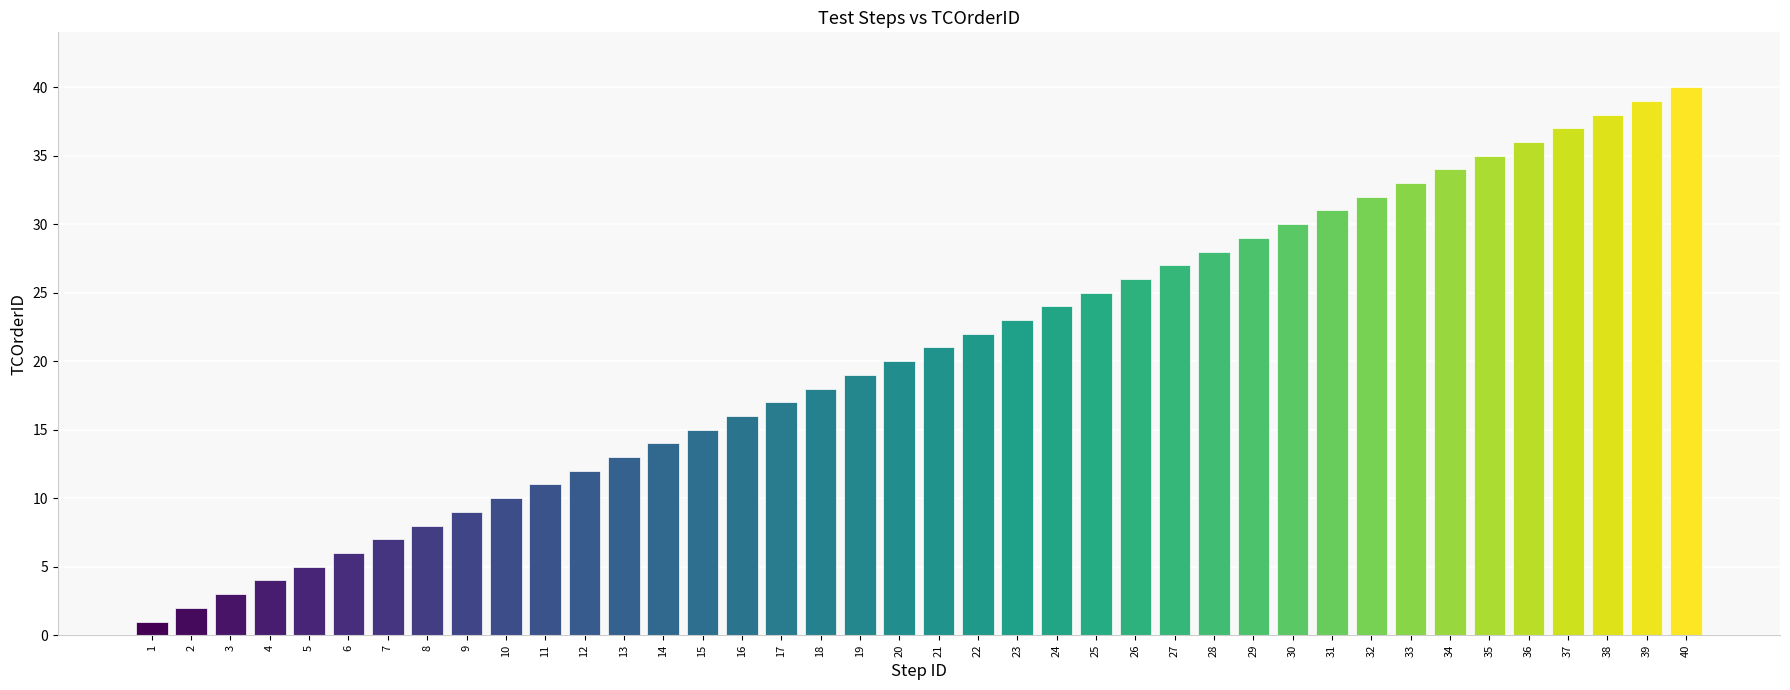

Which label corresponds to the largest value in the chart?

40